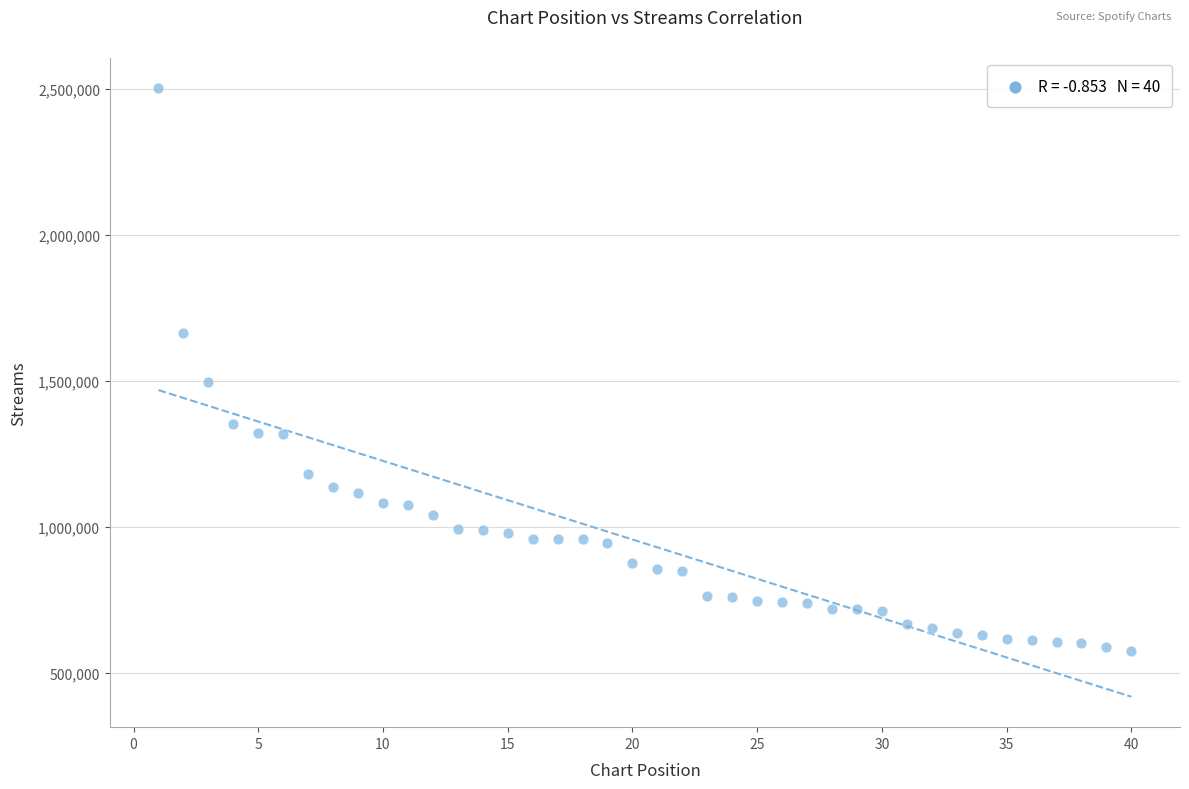

What is the range of X values (max minus min)?

39